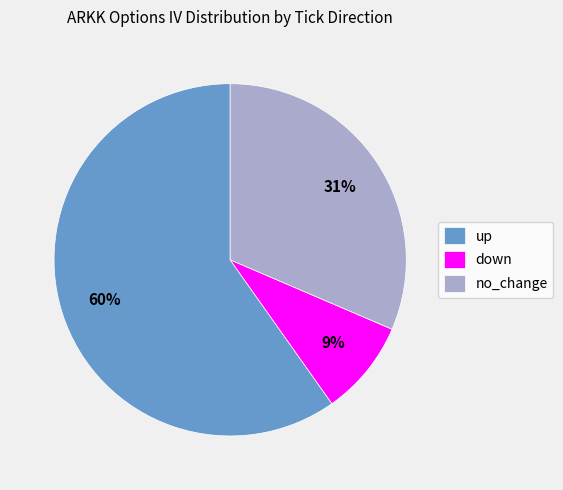

To the nearest percent, what is the combined percentage of no_change and down?

40%